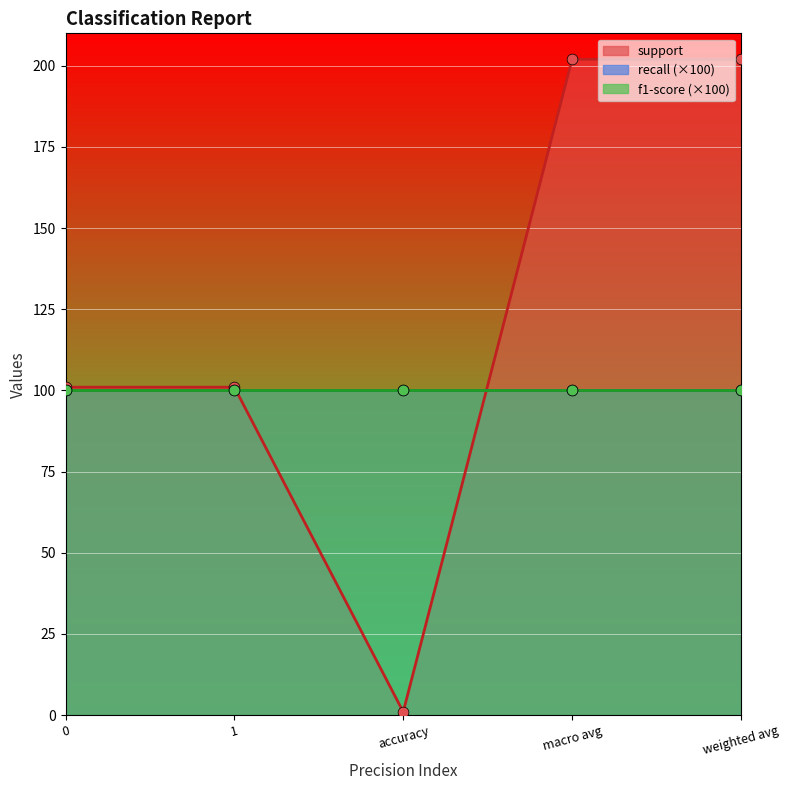

What are all the series names shown in the legend?

support, recall, f1-score